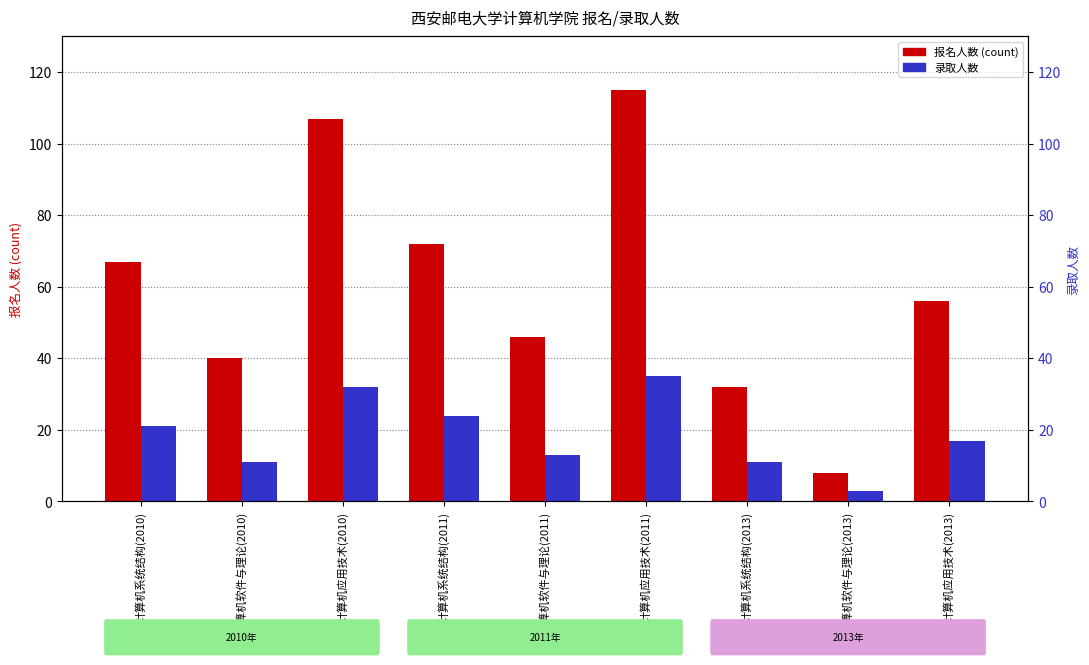

Count the number of categories in the chart.

9